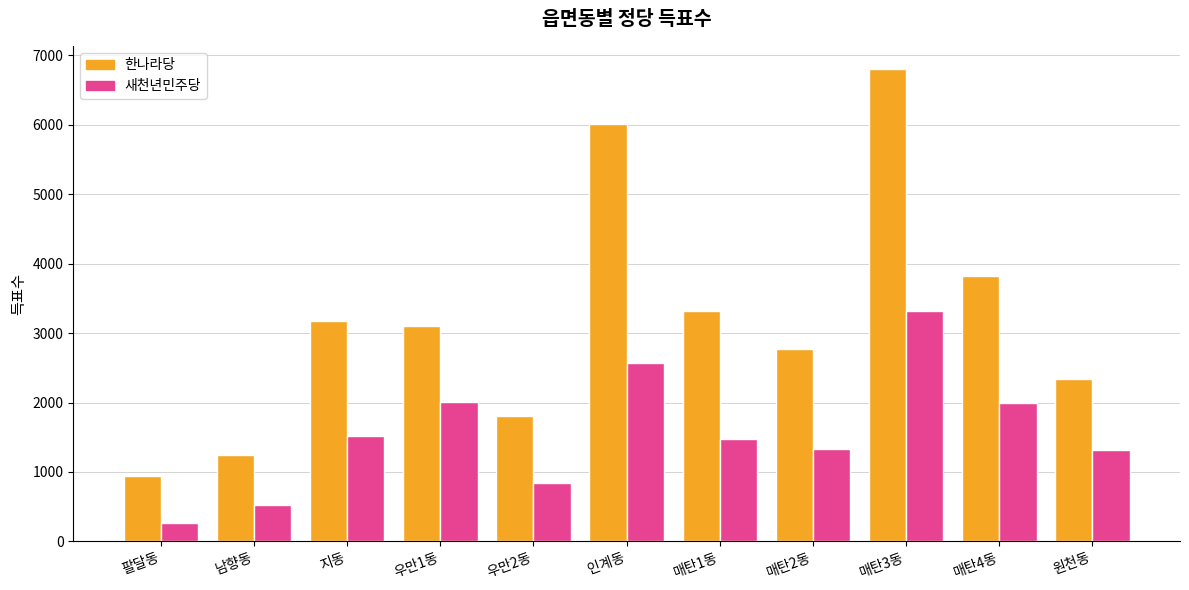

How many data points in 한나라당 are less than 3109?

5